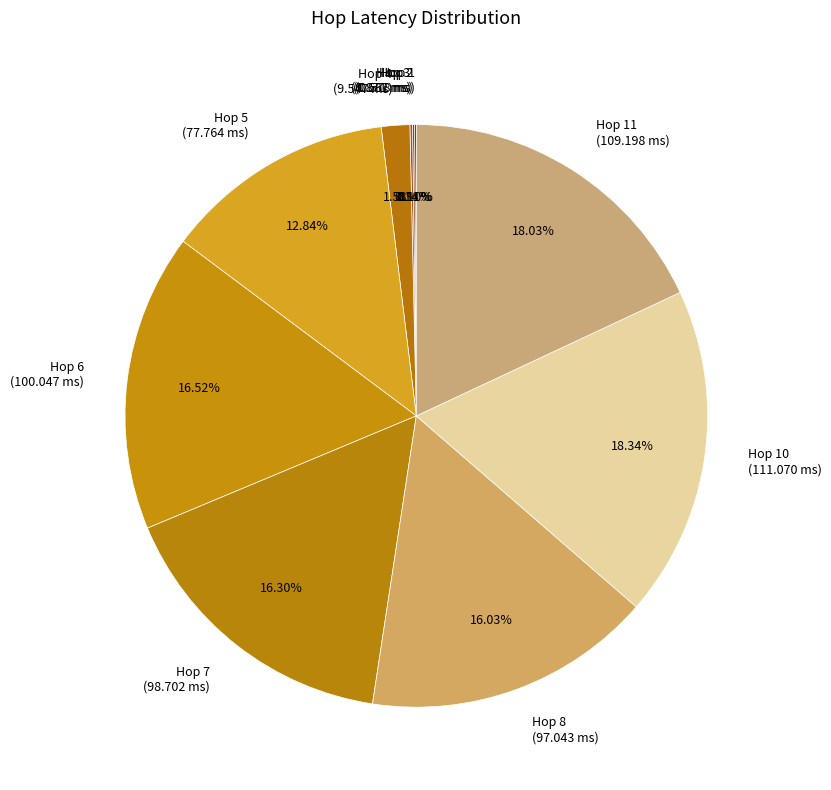

Between Hop 10 (111.070 ms) and Hop 5 (77.764 ms), which is larger?

Hop 10 (111.070 ms)